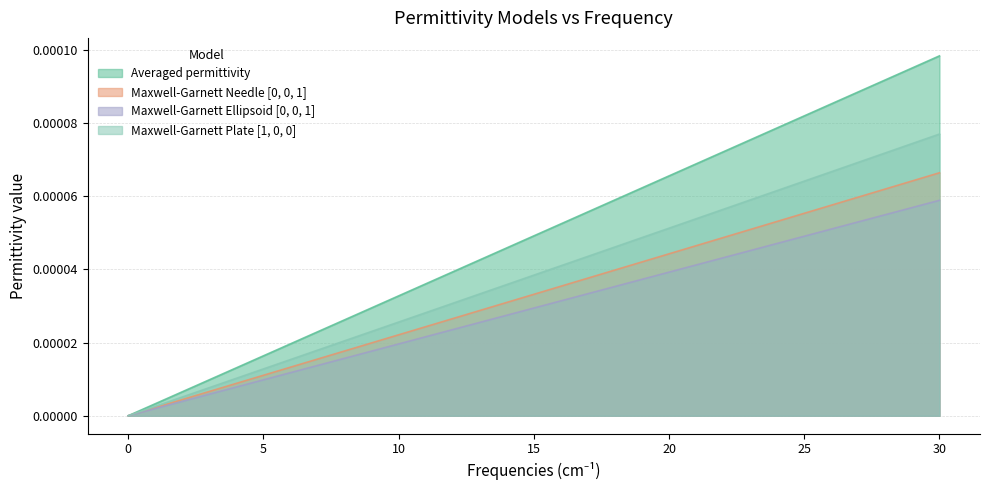

True or false: Maxwell-Garnett Ellipsoid [0, 0, 1] and Maxwell-Garnett Plate [1, 0, 0] intersect in this chart.

False